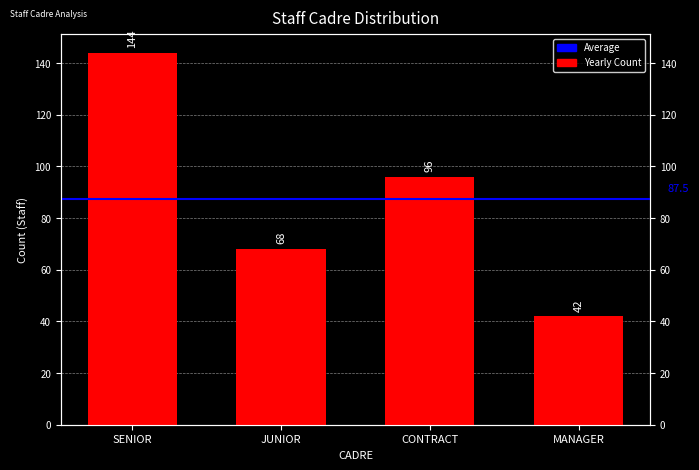

Where is the data nearest to the value 93?

CONTRACT